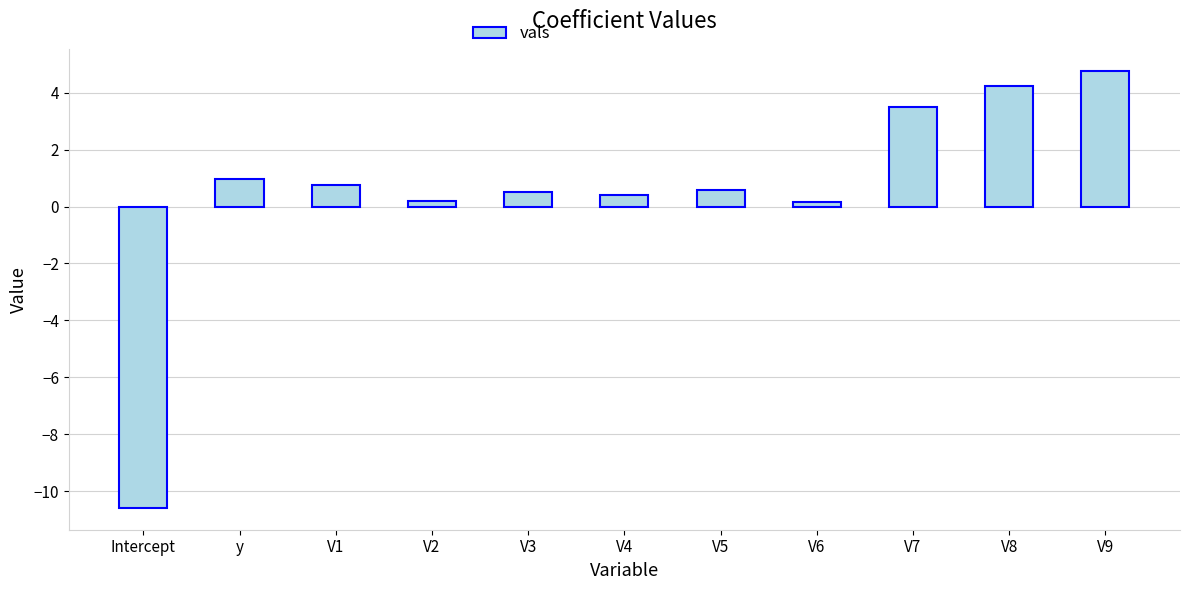

True or false: the data shows -10.6 at Intercept.

True